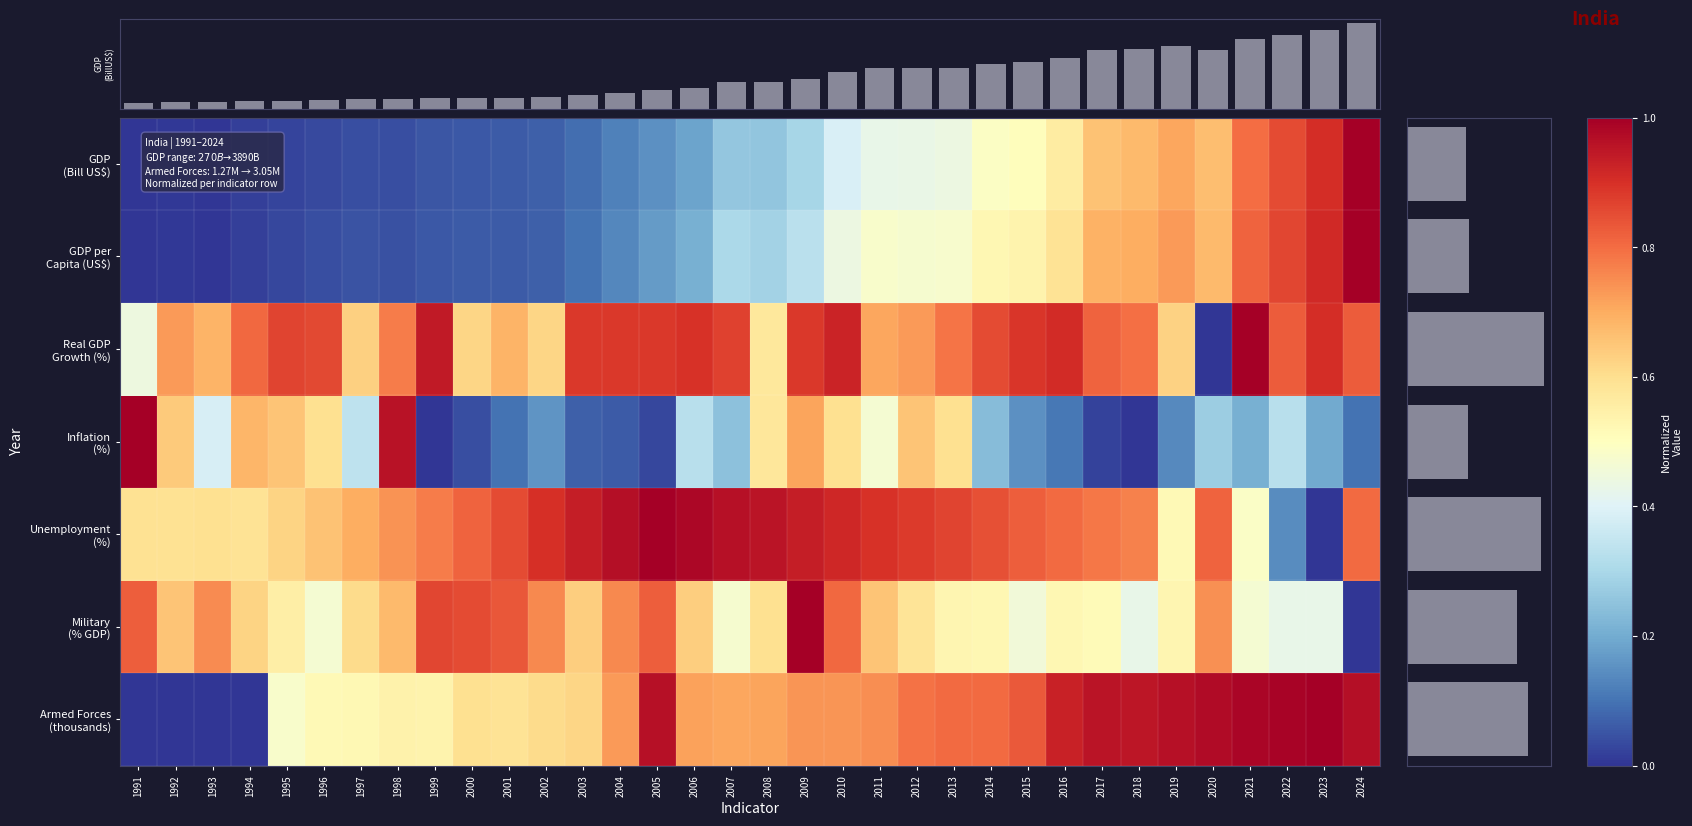

List the series in order of their peak value, lowest first.

Military (% GDP), Unemployment (%), Inflation (%), Real GDP Growth (%), Armed Forces (thousands), GDP per Capita (US$), GDP (Bill US$)